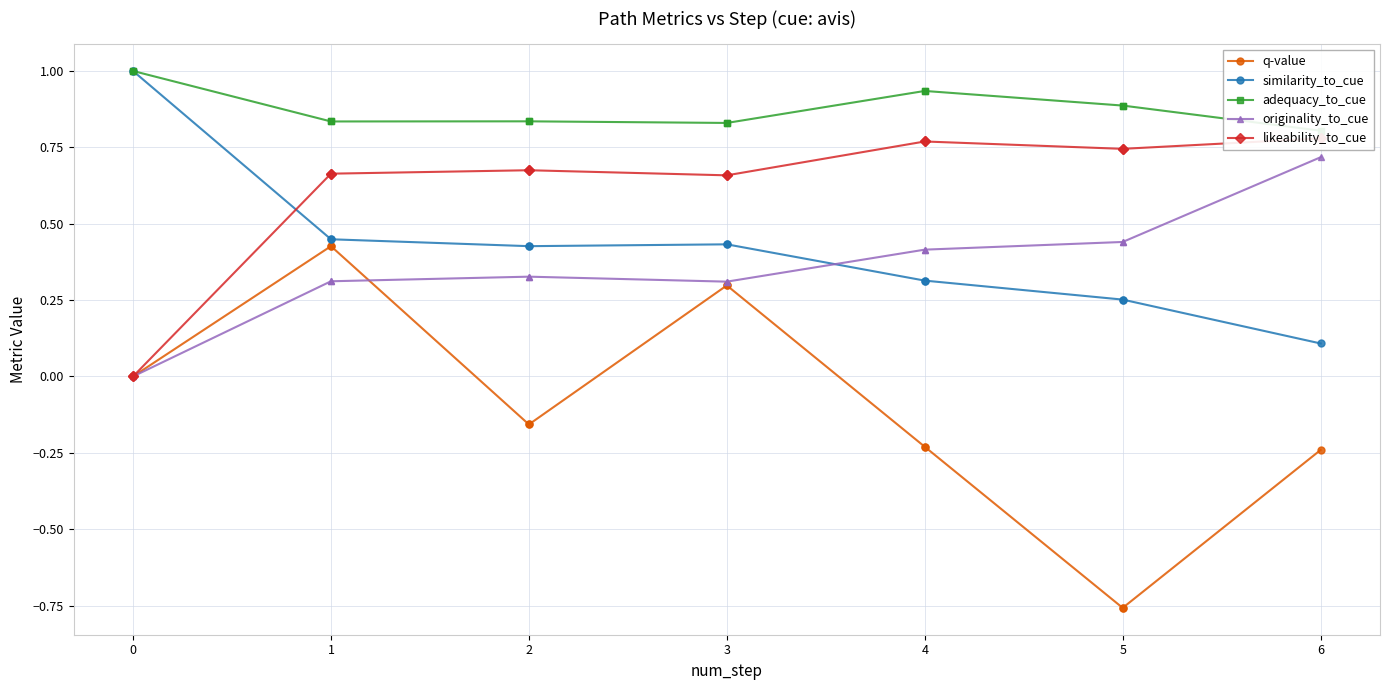

What are all the series names shown in the legend?

q-value, similarity_to_cue, adequacy_to_cue, originality_to_cue, likeability_to_cue